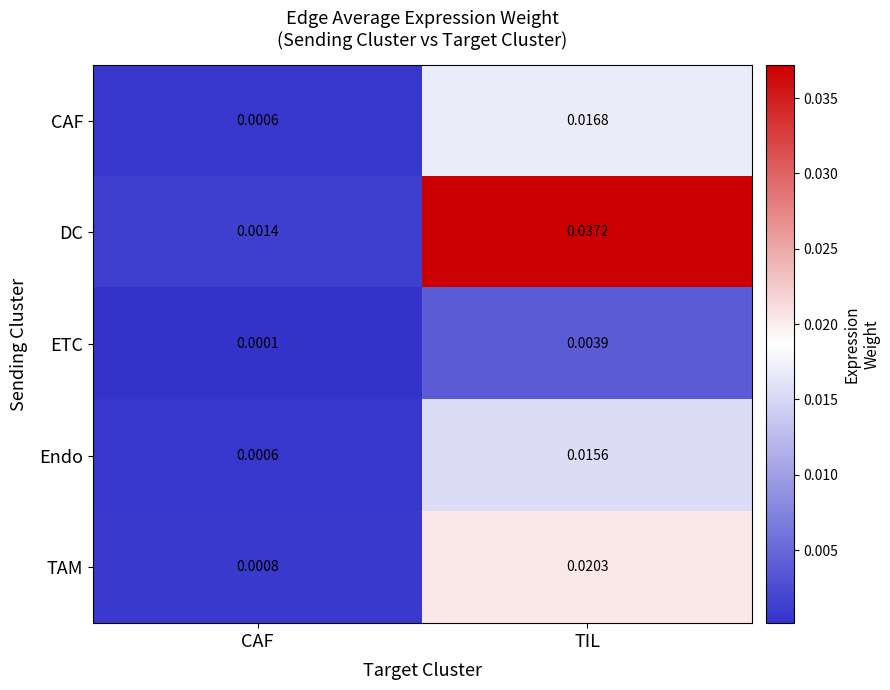

At which label is TAM closest to 0?

CAF